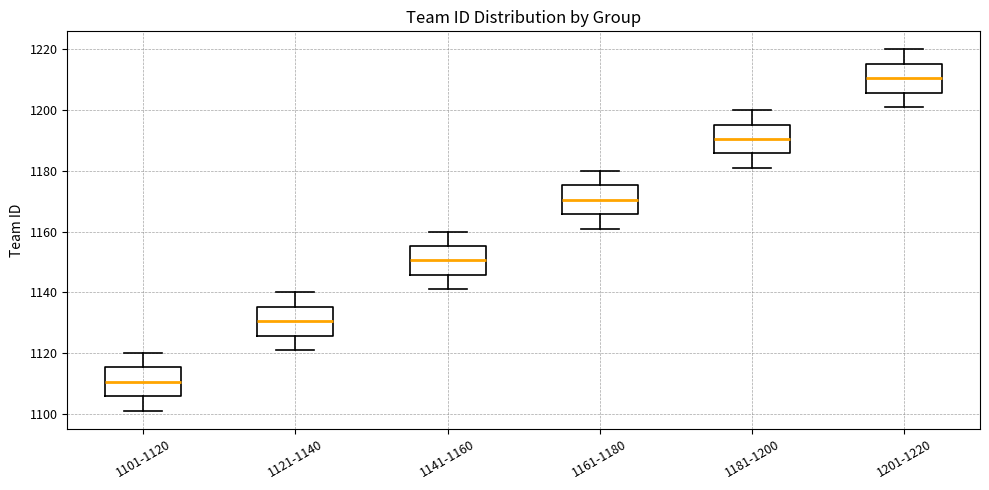

Which box's median line is the lowest?

1101-1120